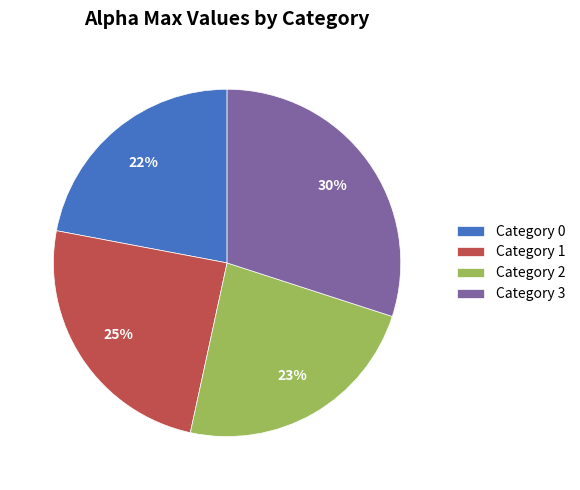

Does any single category account for the majority?

No